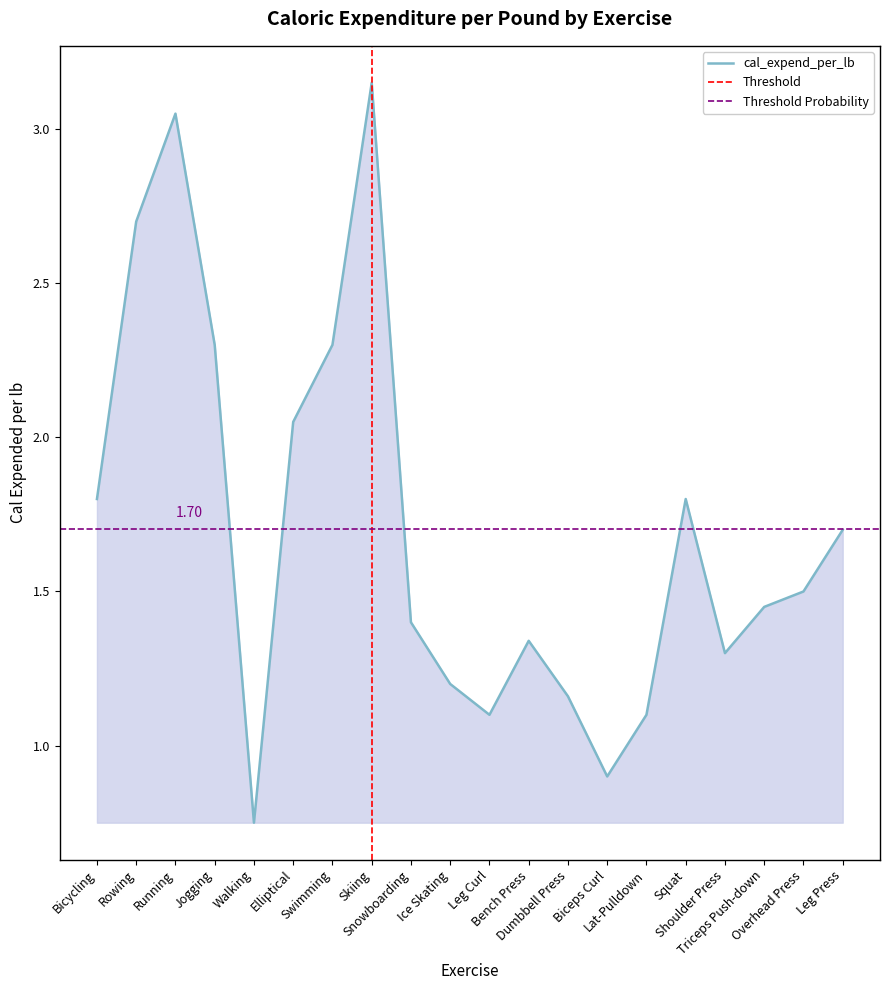

What is the minimum value shown in the chart?

0.8